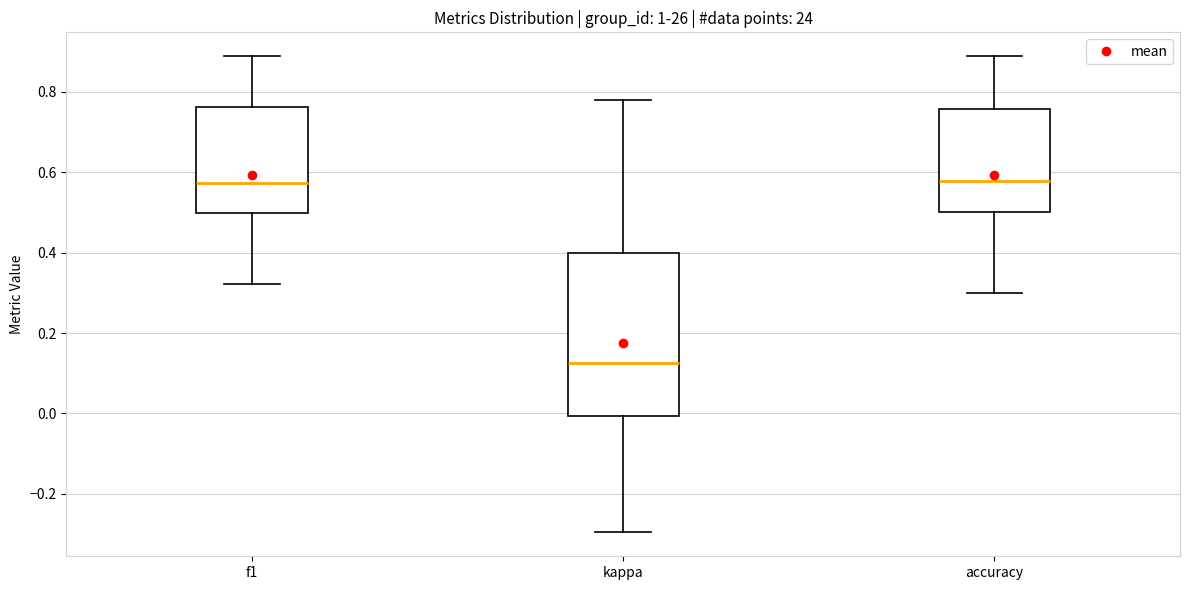

Reading left to right, transcribe this box plot: for each box, give where its median line is, the range the box spans, and where its two whiskers end, as read against the y-axis. The values are not printed on the chart, so give them approximately, as read against the axis.

f1: median 0.58, box 0.50 to 0.76, whiskers 0.32 to 0.88
kappa: median 0.12, box 0.00 to 0.40, whiskers -0.30 to 0.78
accuracy: median 0.58, box 0.50 to 0.76, whiskers 0.30 to 0.88